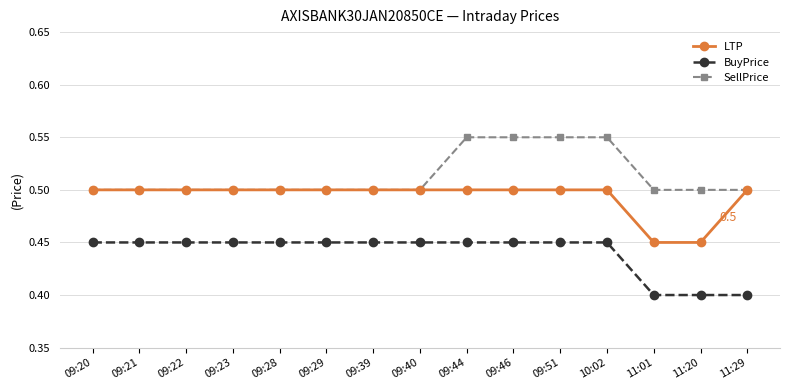

How many LTP values are between 0 and 1?

15